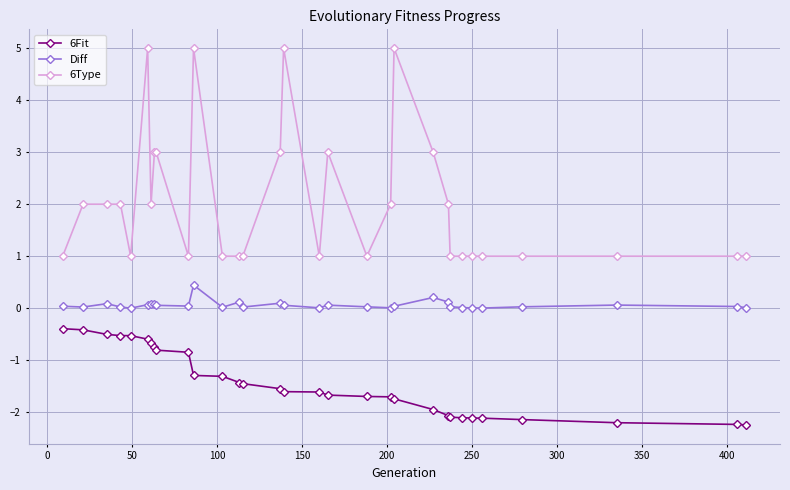

What is the maximum value for Diff?

0.4